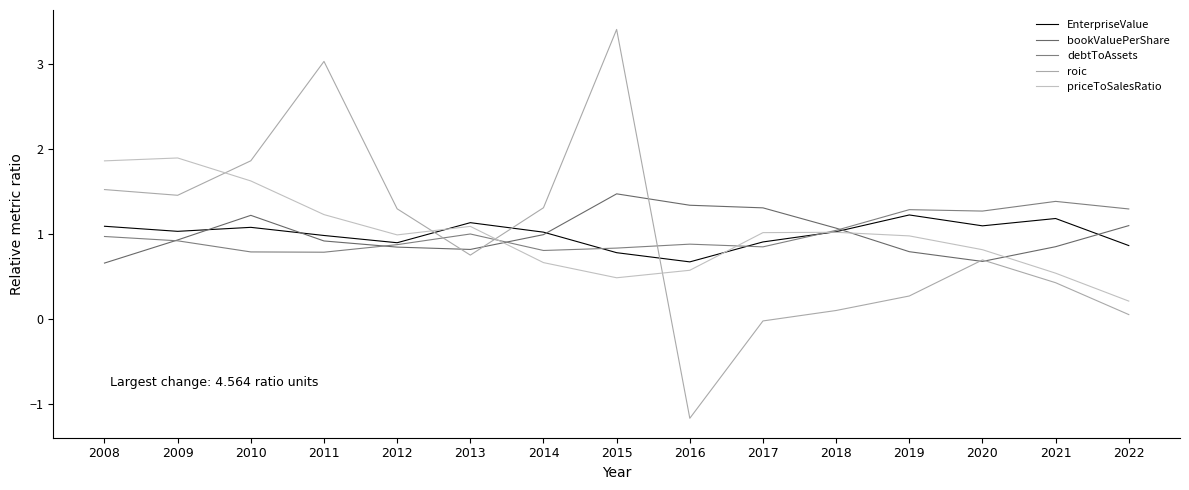

What is the difference between the roic values at 2011 and 2015?

0.4